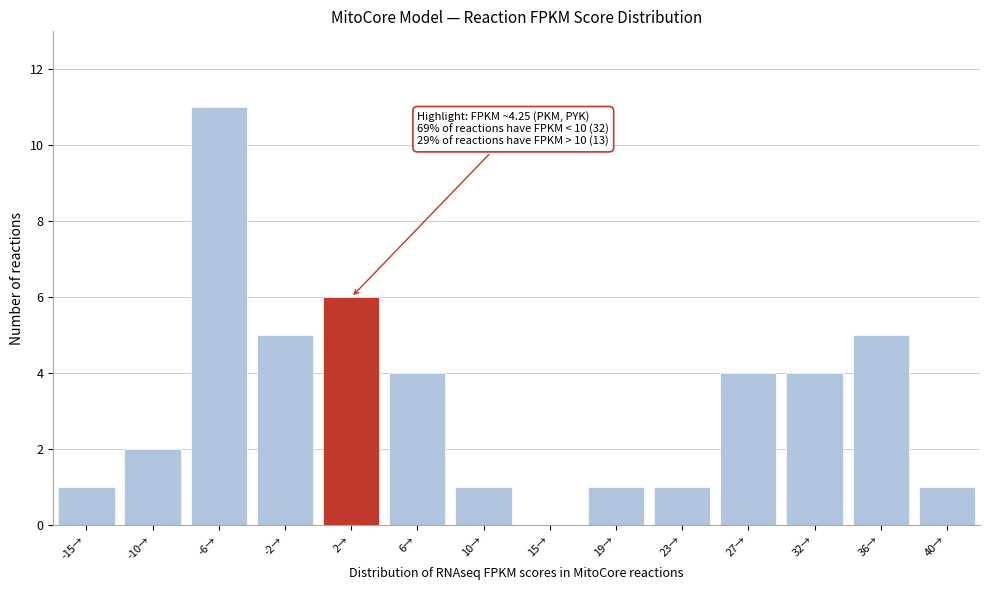

Reading left to right, what are all the values shown in this chart?

-15→=1	-10→=2	-6→=11	-2→=5	2→=6	6→=4	10→=1	15→=0	19→=1	23→=1	27→=4	32→=4	36→=5	40→=1